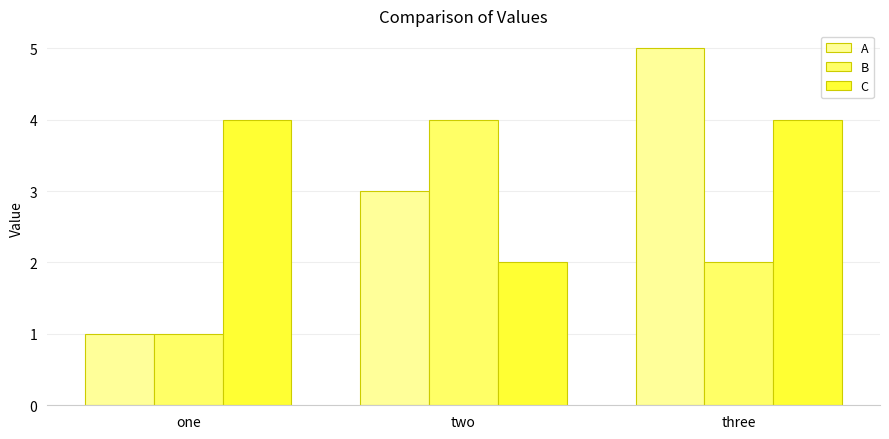

Reading left to right, extract all data points from this chart.

A: 1	3	5
B: 1	4	2
C: 4	2	4